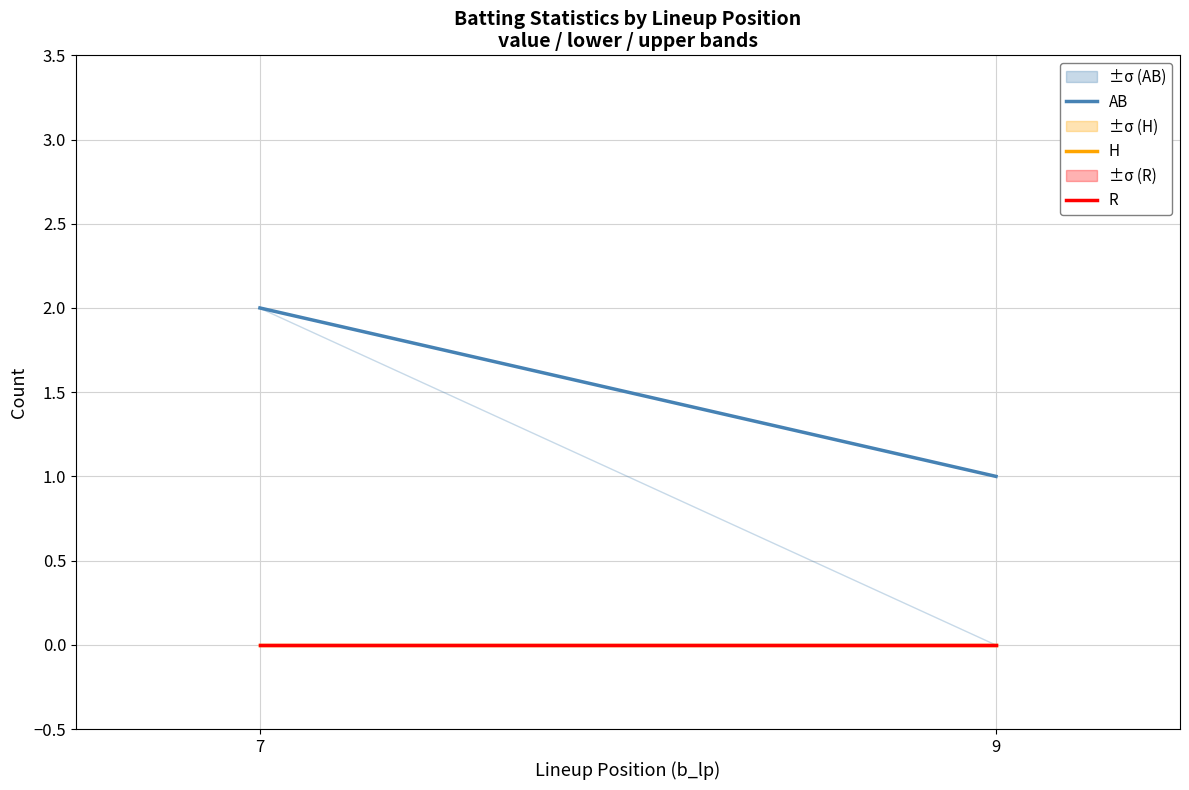

Reading left to right, list all the values displayed in this chart.

AB: 2	1
H: 0	0
R: 0	0